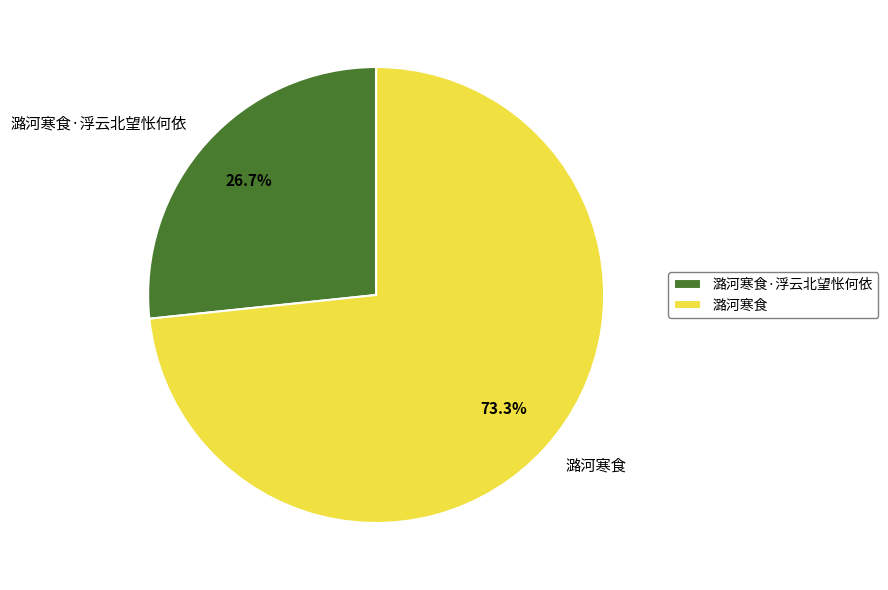

Rank the categories by value from lowest to highest.

潞河寒食·浮云北望怅何依, 潞河寒食